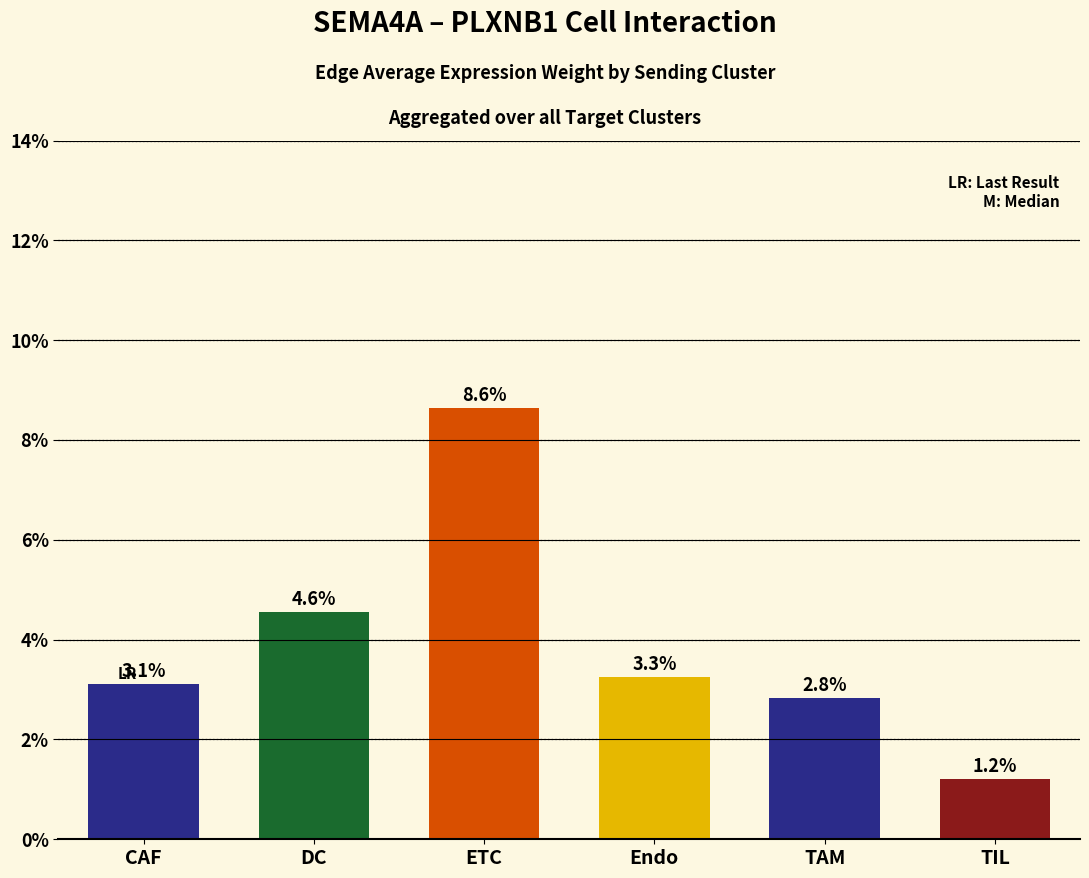

Does the chart contain any negative values?

No